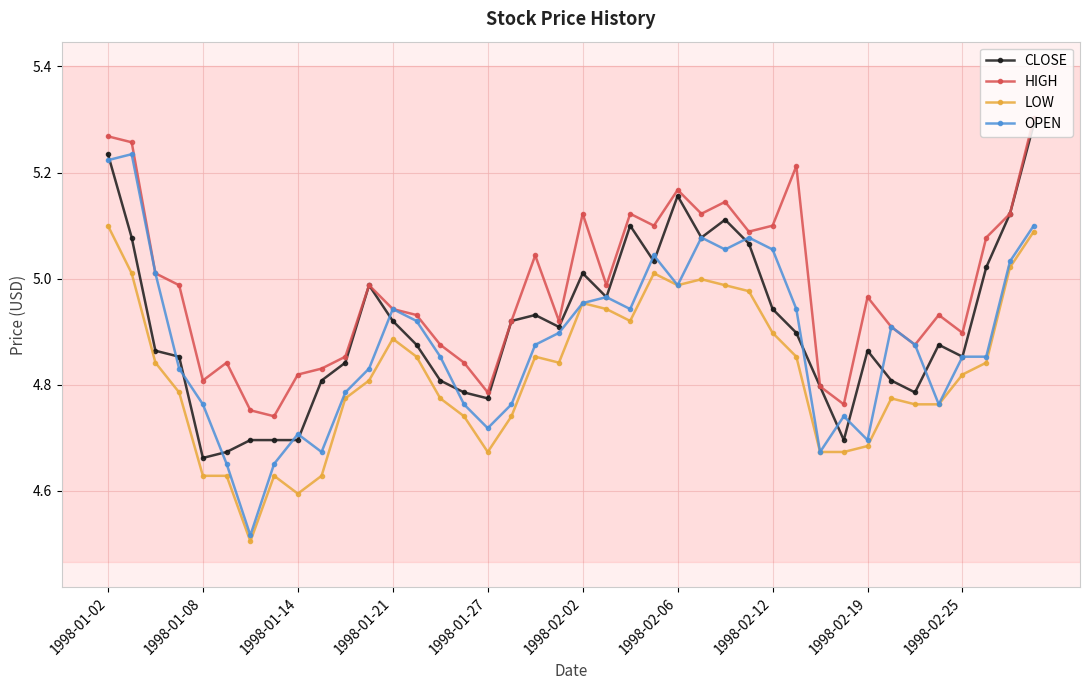

What is the sum of all LOW values?

192.9